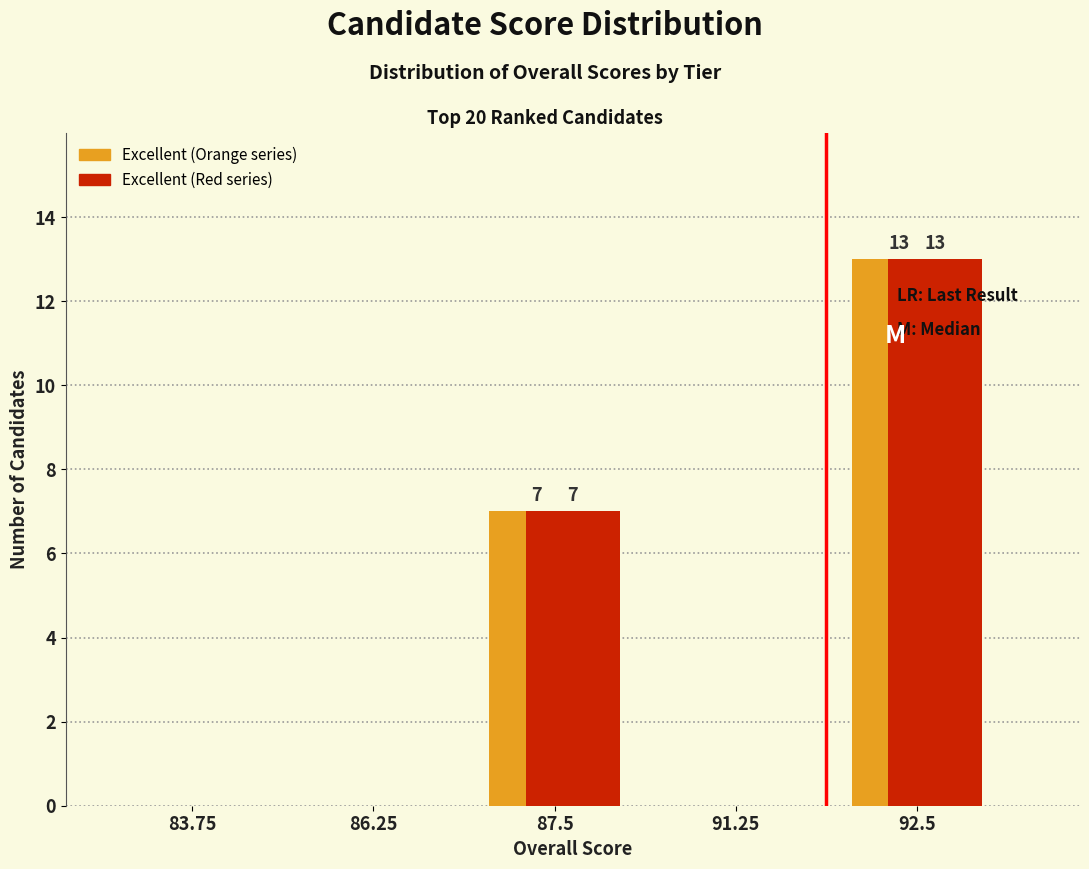

At which category is the sum across all series the highest?

92.5